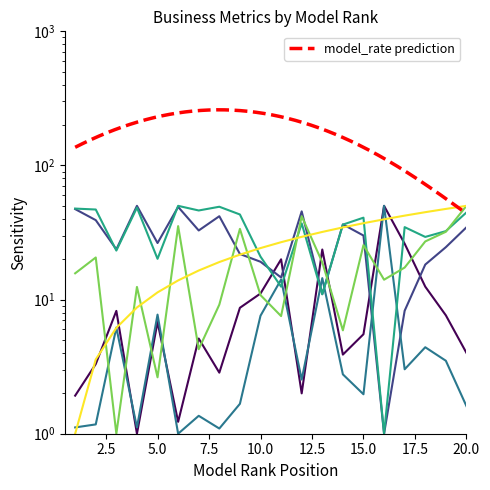

At which category is the sum across all series the highest?

20